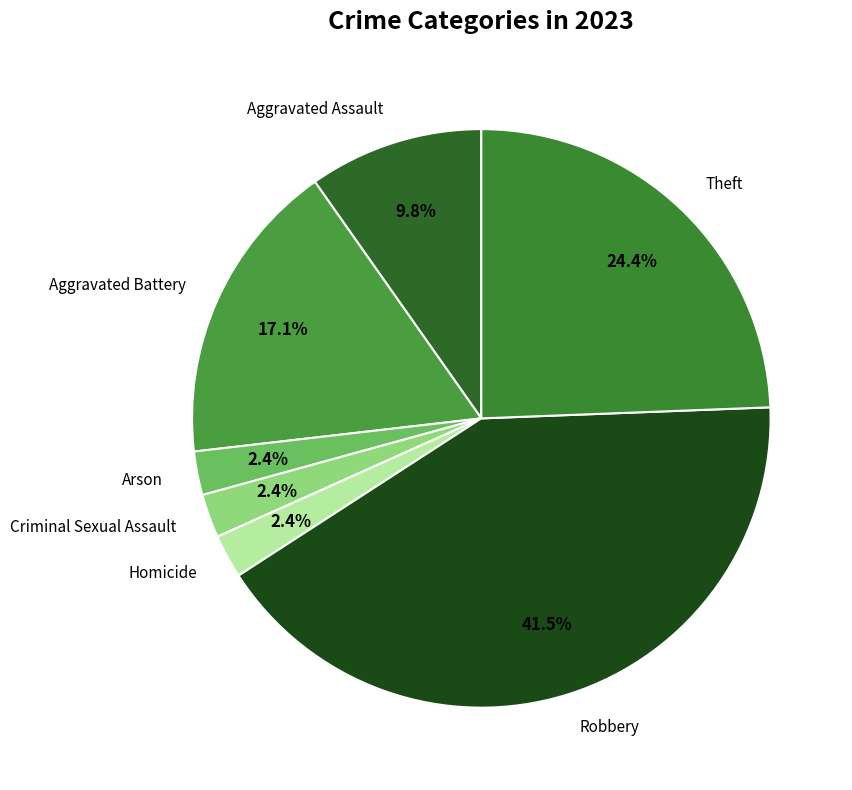

The Criminal Sexual Assault slice represents 2% of the pie. True or false?

True